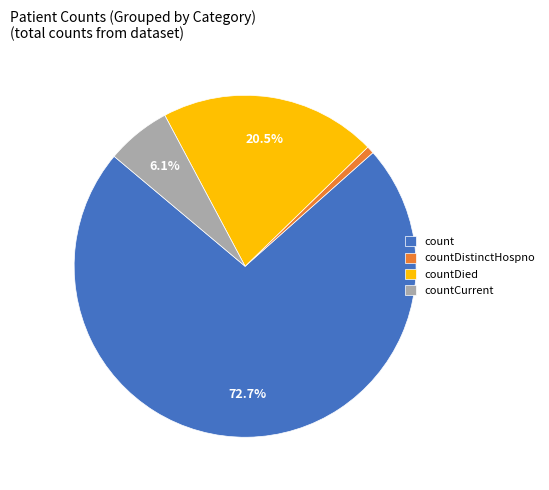

How many segments does this pie chart have?

4